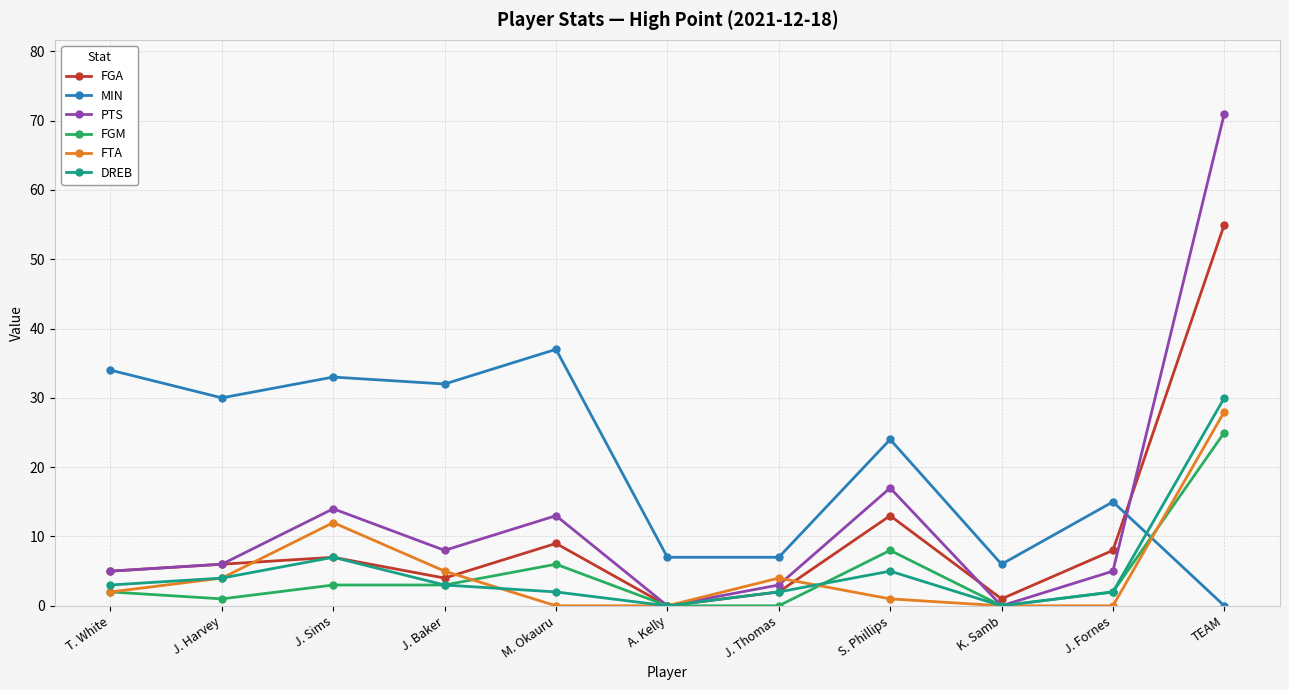

What is the difference between the maximum and second lowest values in the FGA series?

54